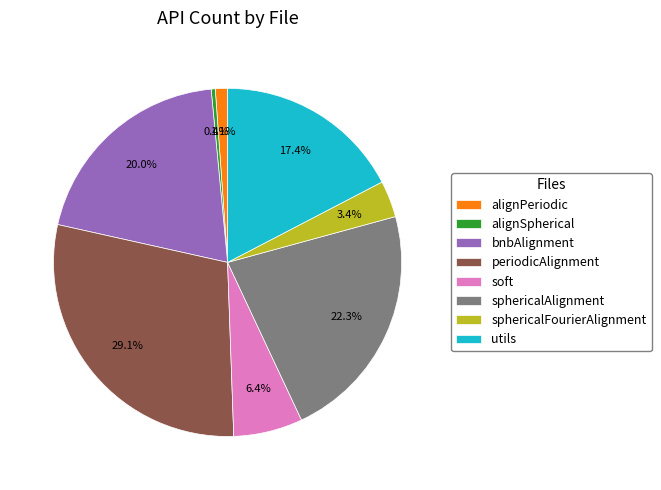

Does any single category account for the majority?

No